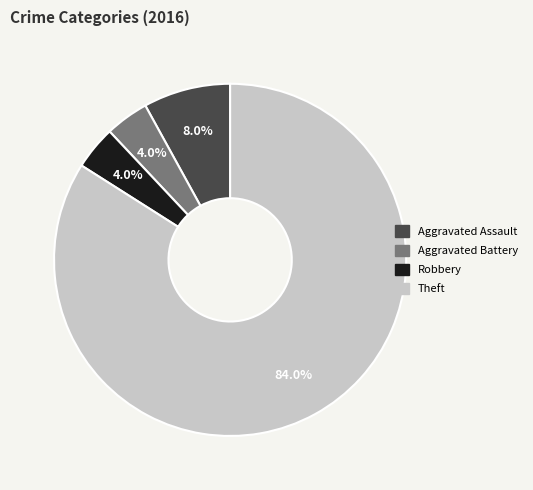

What is the ratio of the value at Robbery to the value at Aggravated Assault?

0.5